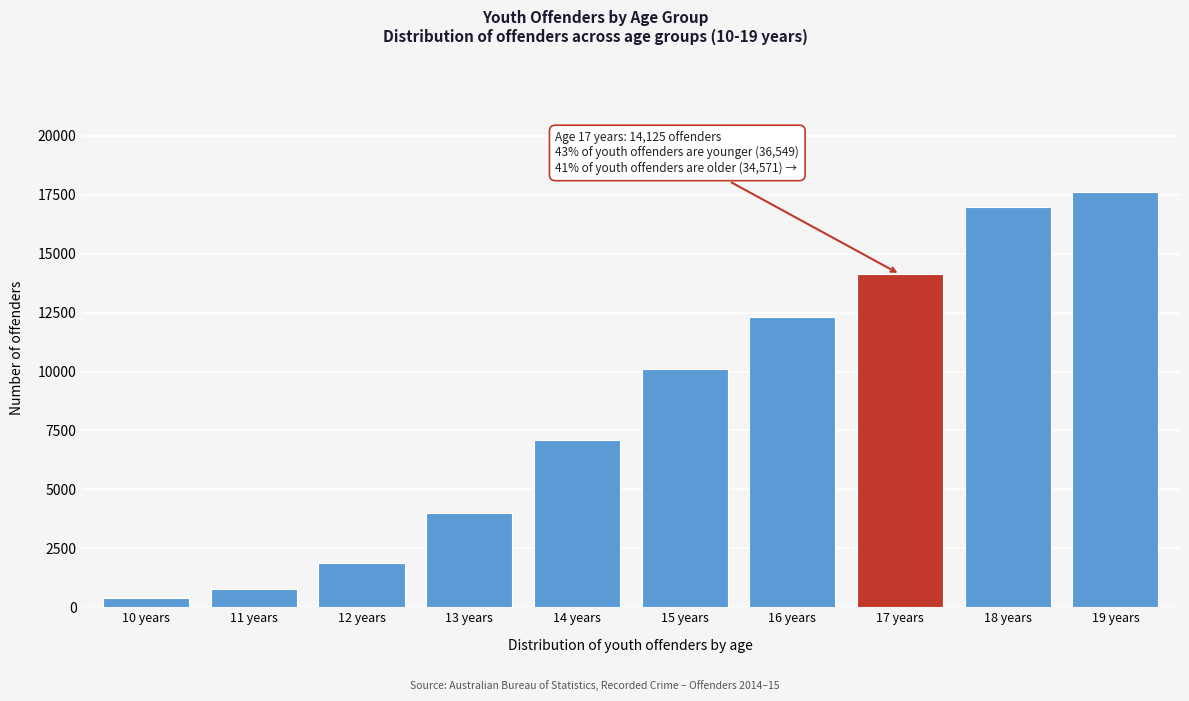

Reading left to right, list all the values displayed in this chart.

10 years=400	11 years=784	12 years=1863	13 years=3988	14 years=7099	15 years=10097	16 years=12318	17 years=14125	18 years=16976	19 years=17595